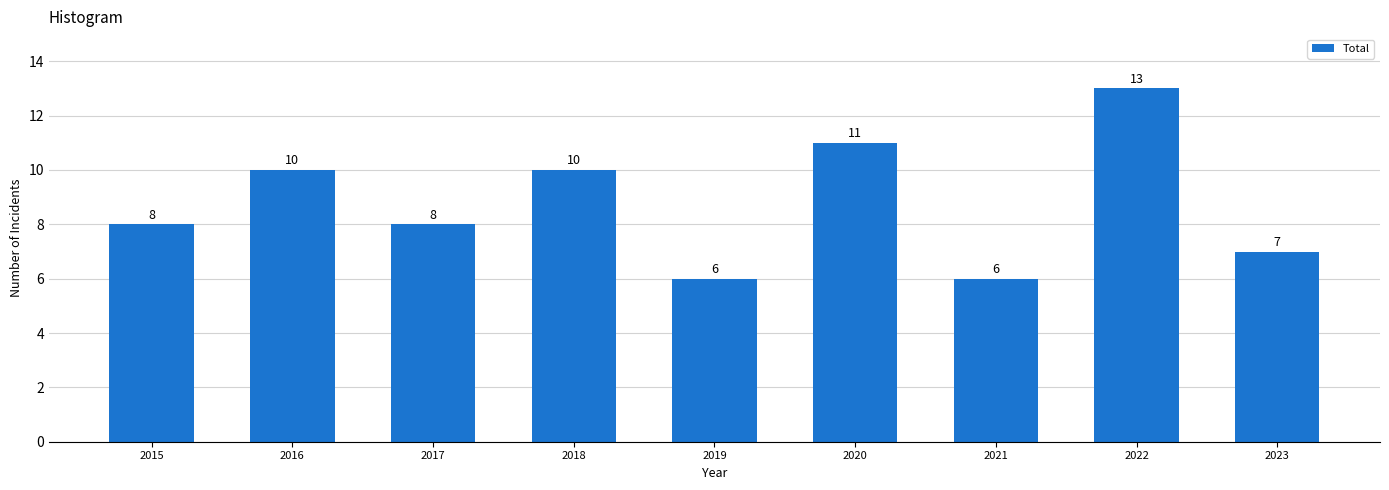

True or false: the data shows 15 at 2018.

False